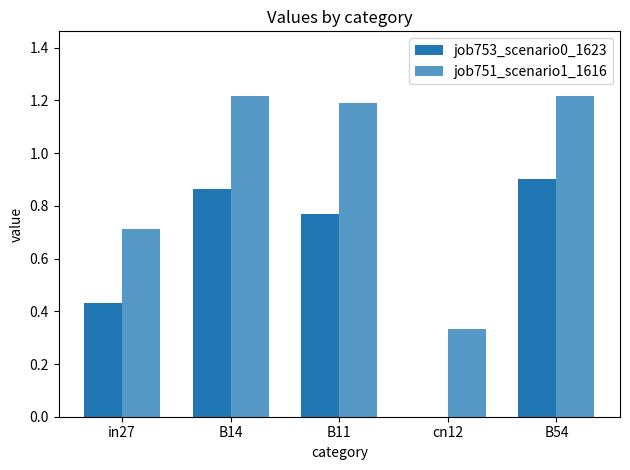

Does the chart contain stacked bars?

No